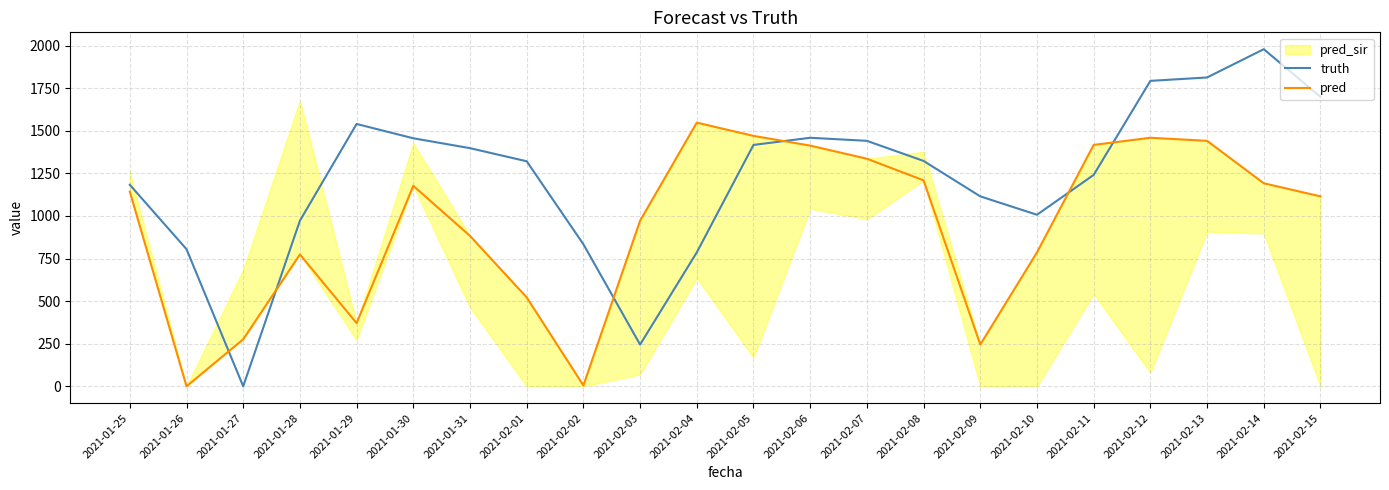

How many intersections are there between truth and pred?

6